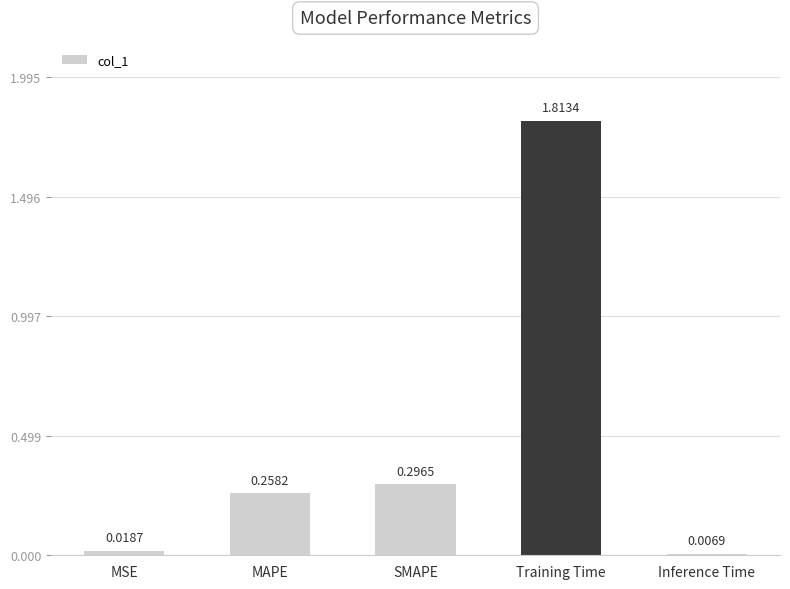

Rank the categories by value from highest to lowest.

Training Time, SMAPE, MAPE, MSE, Inference Time